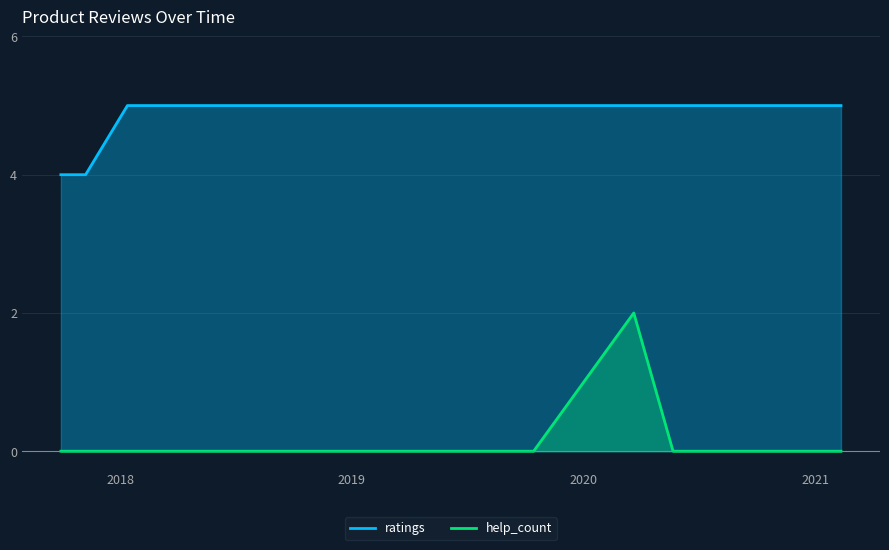

At how many categories does at least one series exceed 3?

13